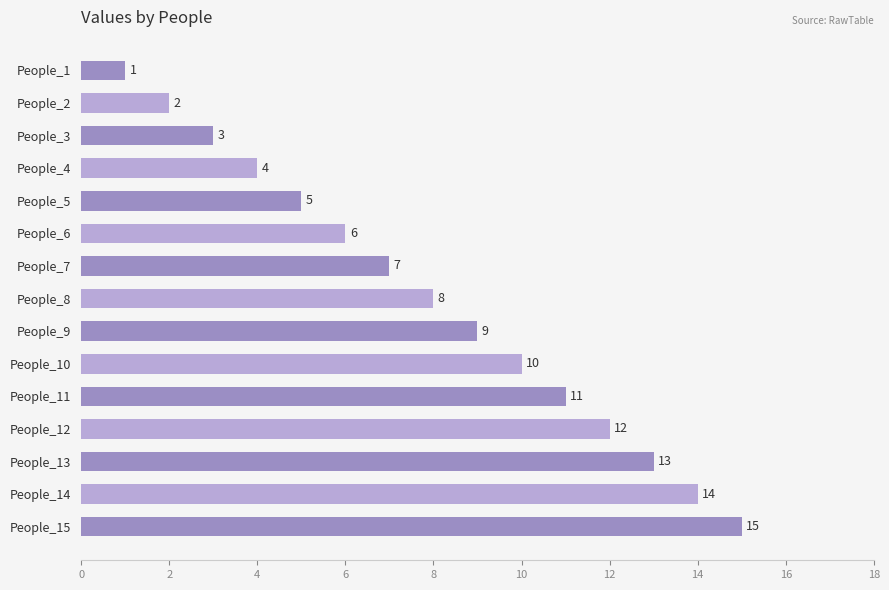

What is the sum of the values at People_5 and People_2?

7